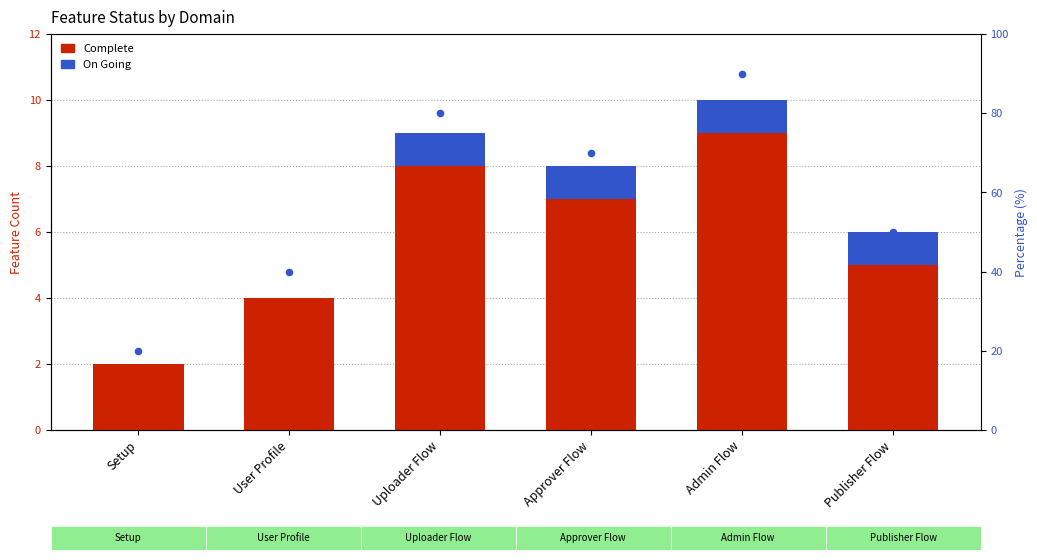

Which series reaches the minimum Y coordinate?

On Going